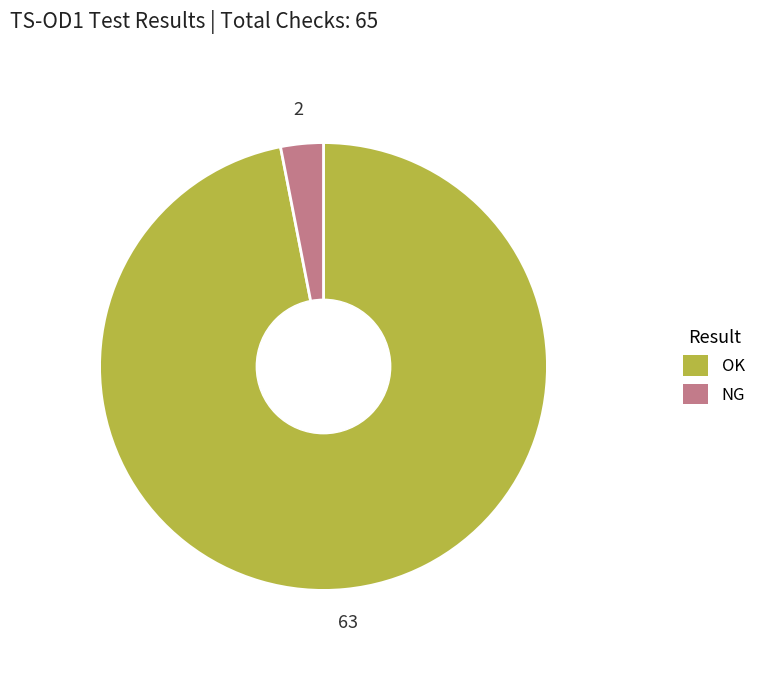

True or false: OK accounts for 97% of the total.

True